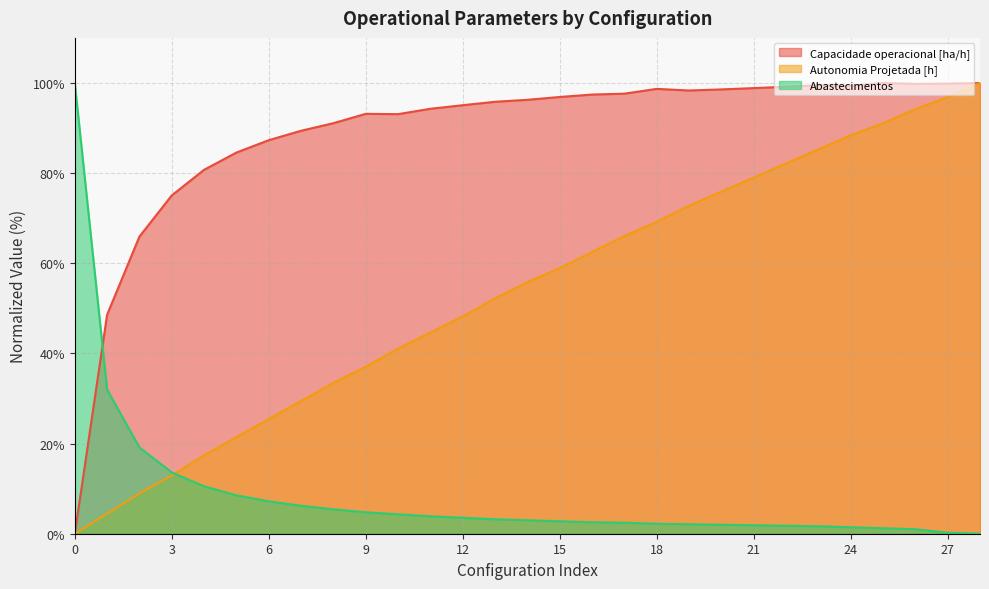

What is the maximum value shown in the chart?

100.0